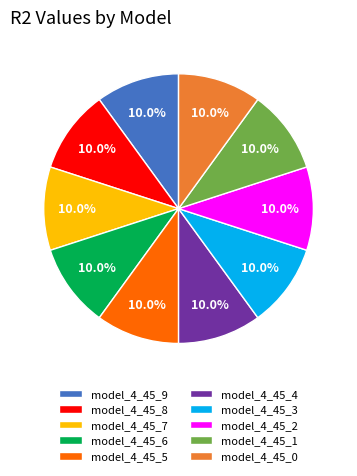

How many segments does this pie chart have?

10